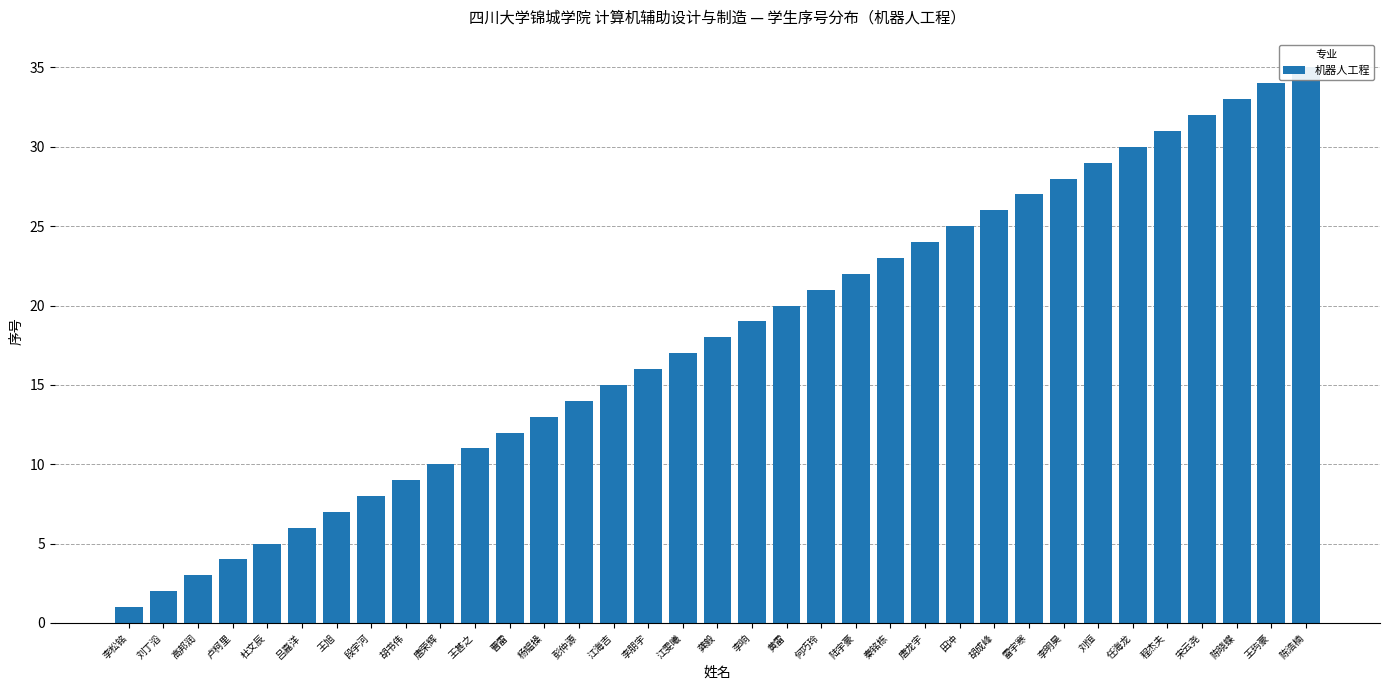

Count the number of categories in the chart.

35